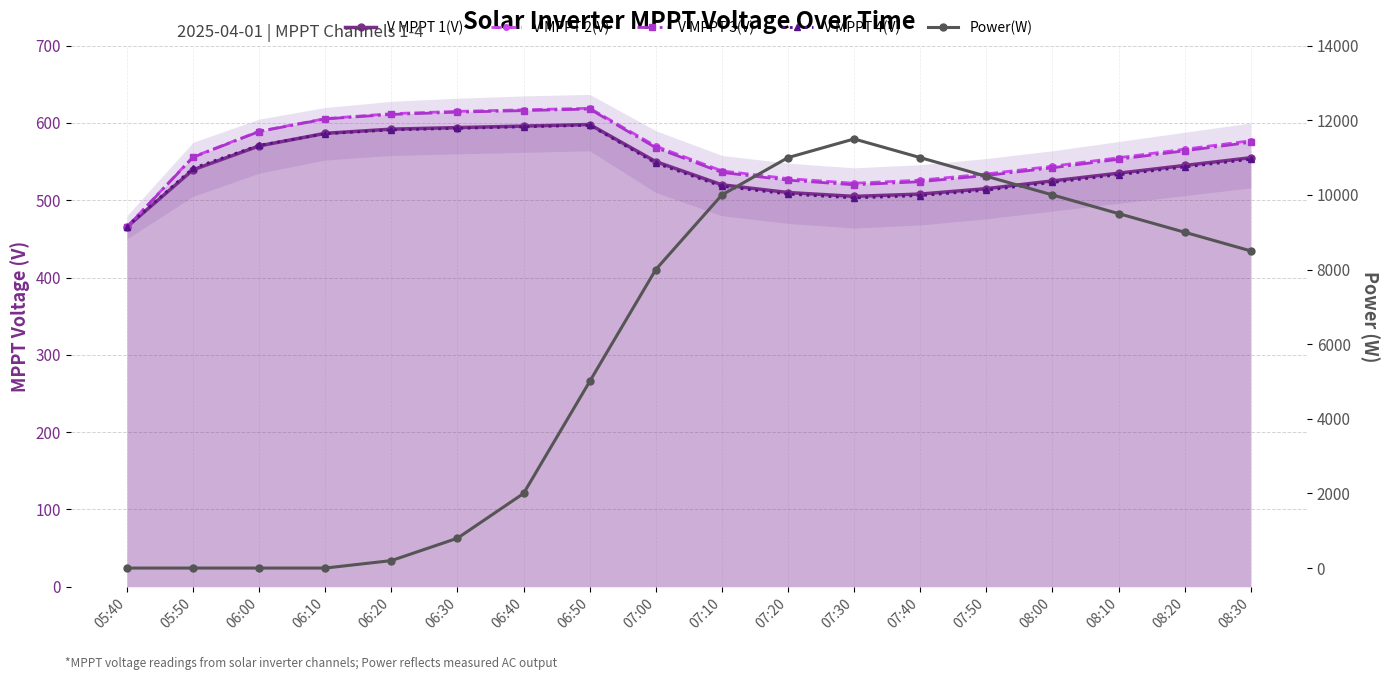

Rank the series at 05:40 from highest to lowest value.

V MPPT 2(V), V MPPT 4(V), V MPPT 1(V), V MPPT 3(V), Power(W)